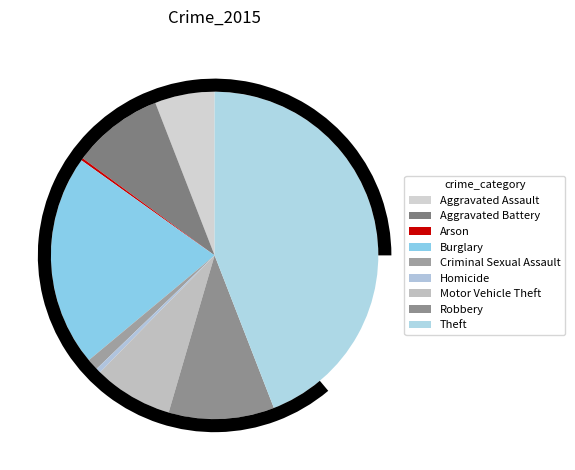

To the nearest percent, what percentage of the pie is Robbery?

10%